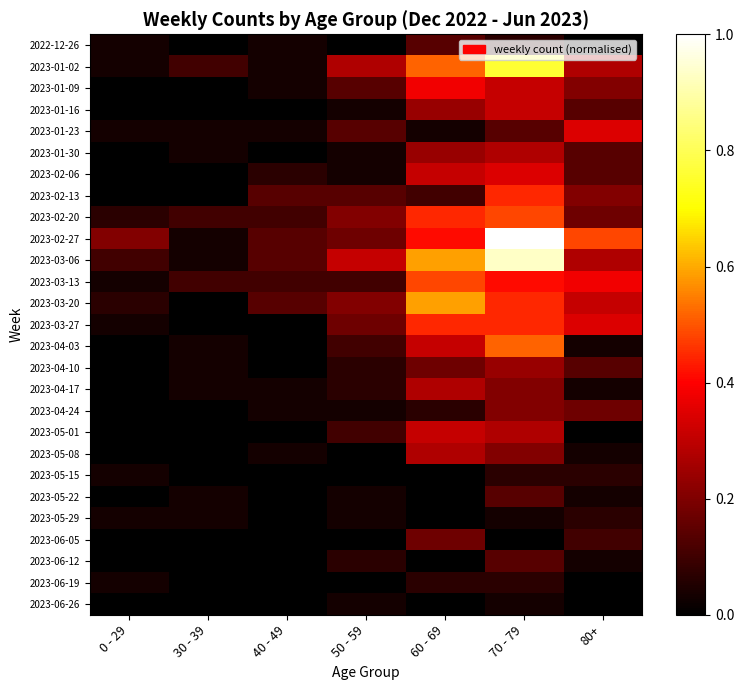

At which category does the chart reach its minimum across all series?

30 - 39